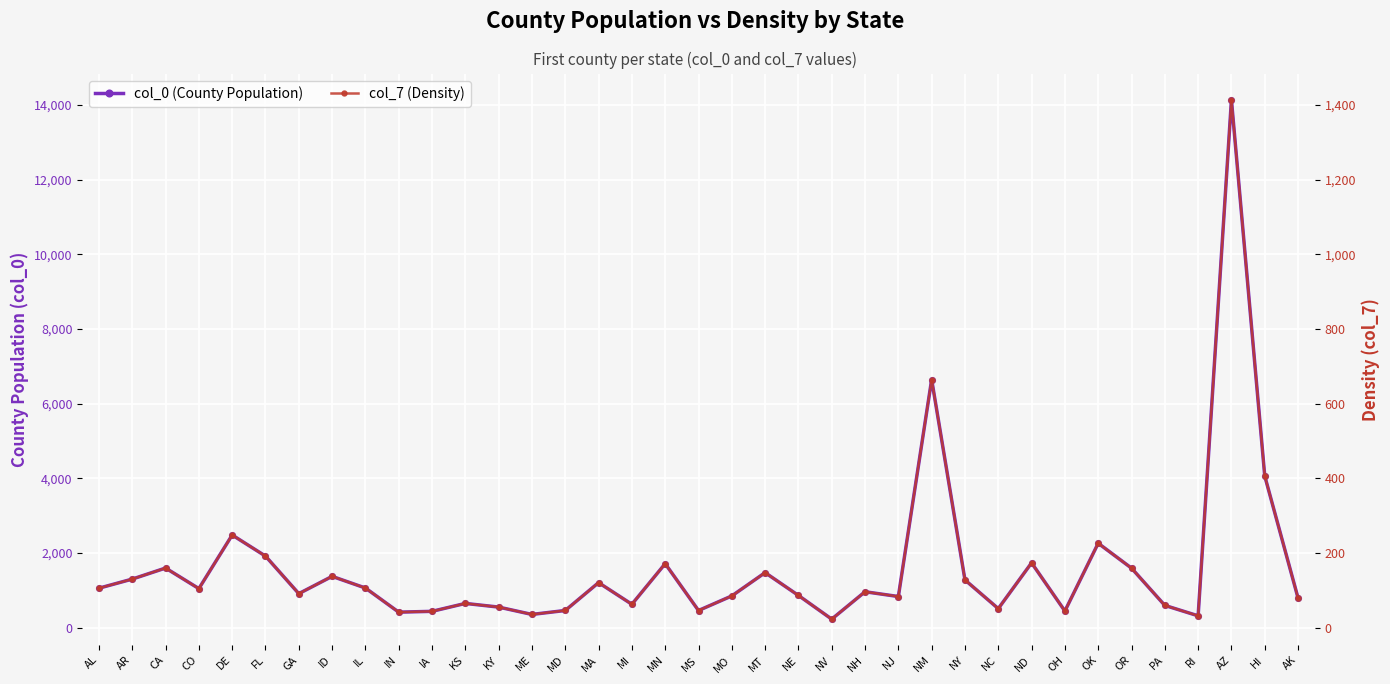

Which series has the largest Y range (max minus min)?

col_0 (County Population)